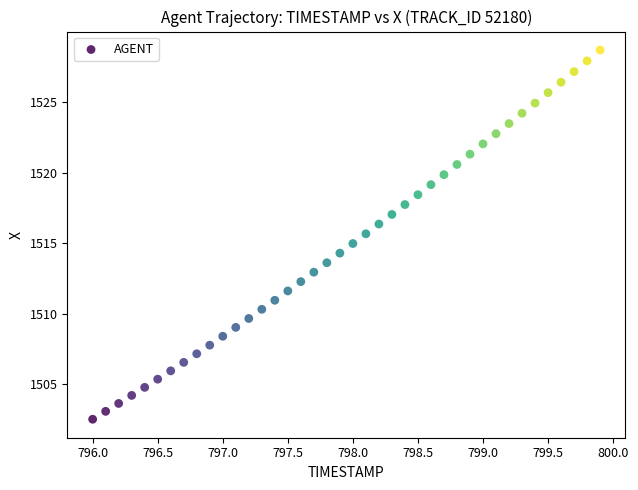

What is the range of Y values (max minus min)?

26.2